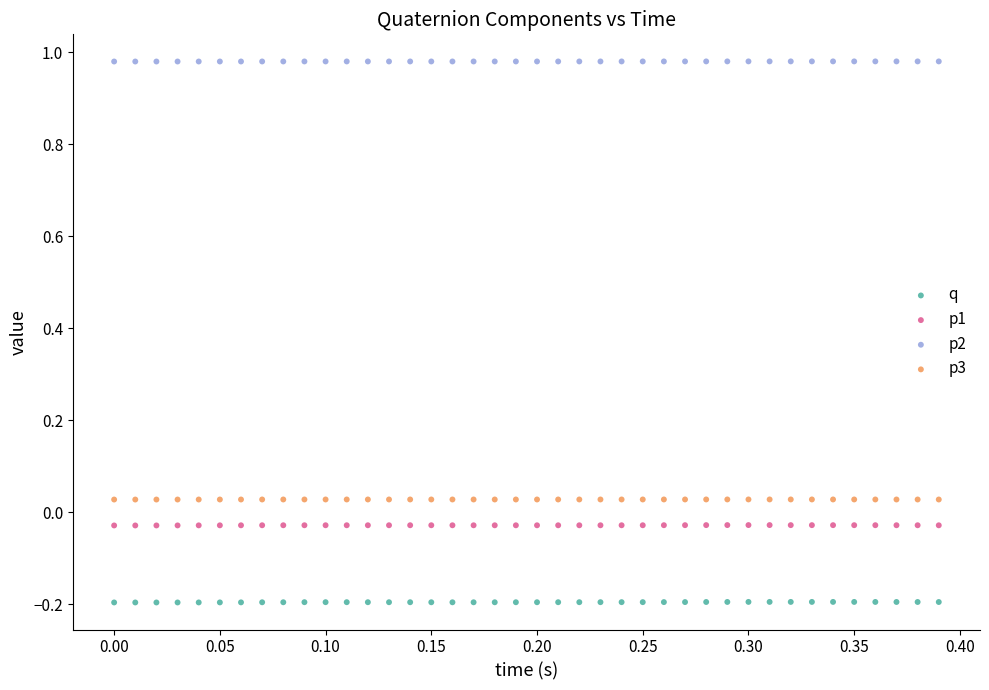

What is the X range (max minus min) for the scatter plot?

0.4